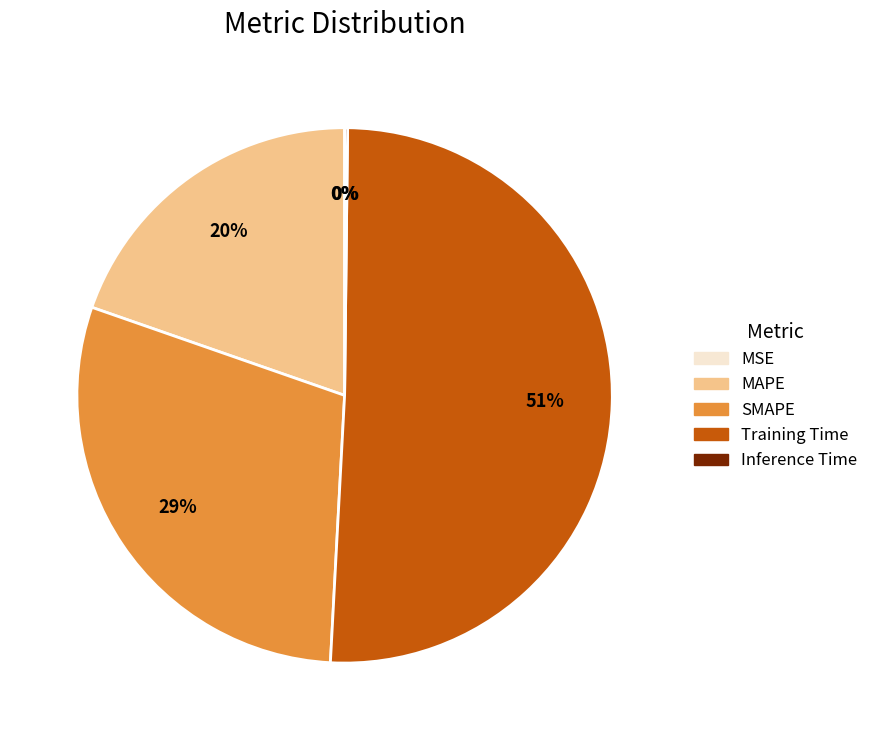

To the nearest percent, what is the average slice percentage?

20%